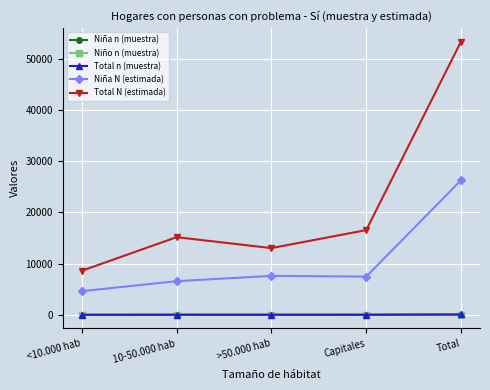

Does the chart display data point markers on the line(s)?

Yes